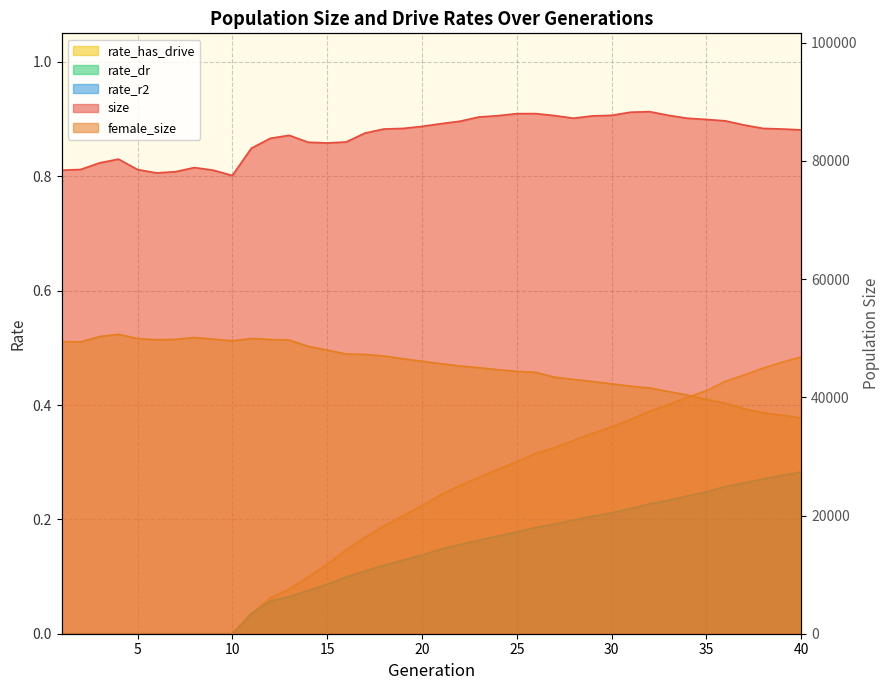

Is it true that rate_dr equals 0.0 at 1?

True